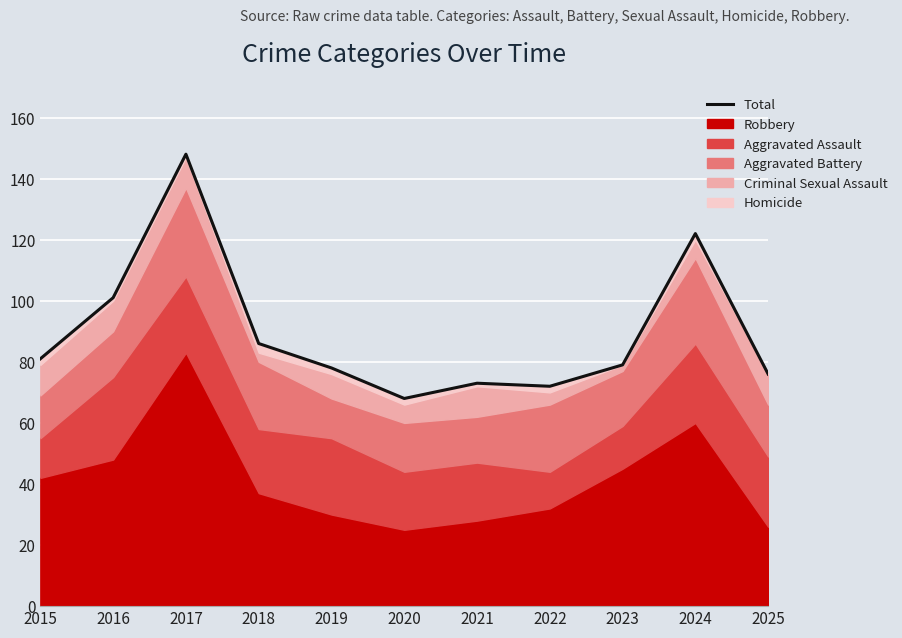

How many interior local peaks (higher than both neighbors) does the data have?

3